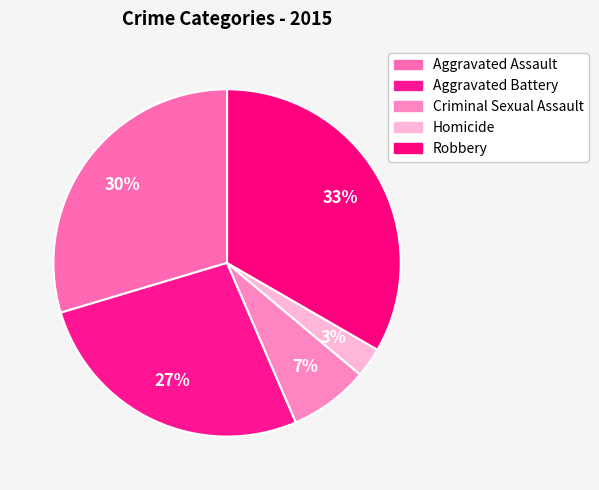

How many segments does this pie chart have?

5